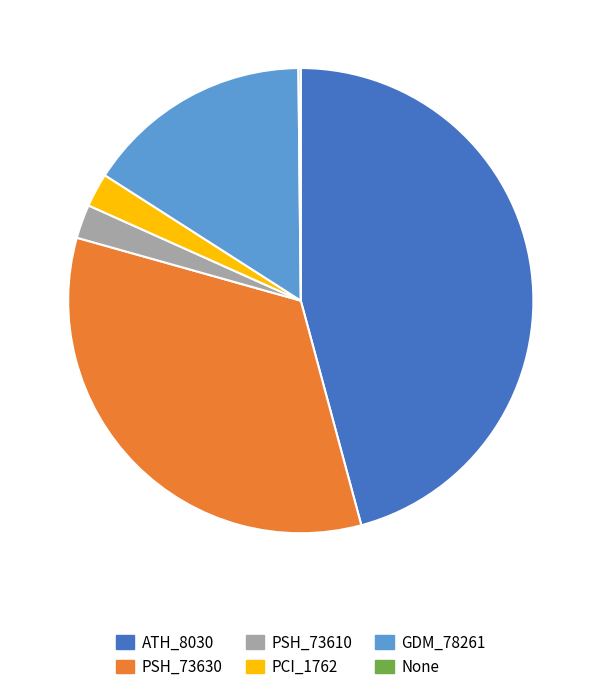

Between АТН_8030 and PSH_73610, which is larger?

АТН_8030